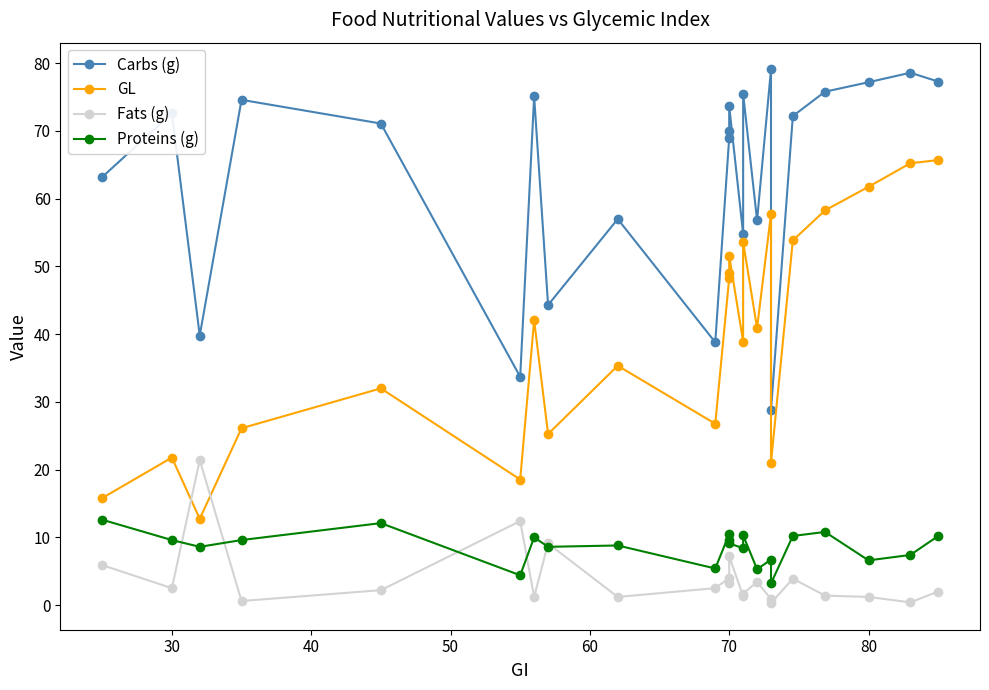

Which series has the largest range (max minus min)?

GL